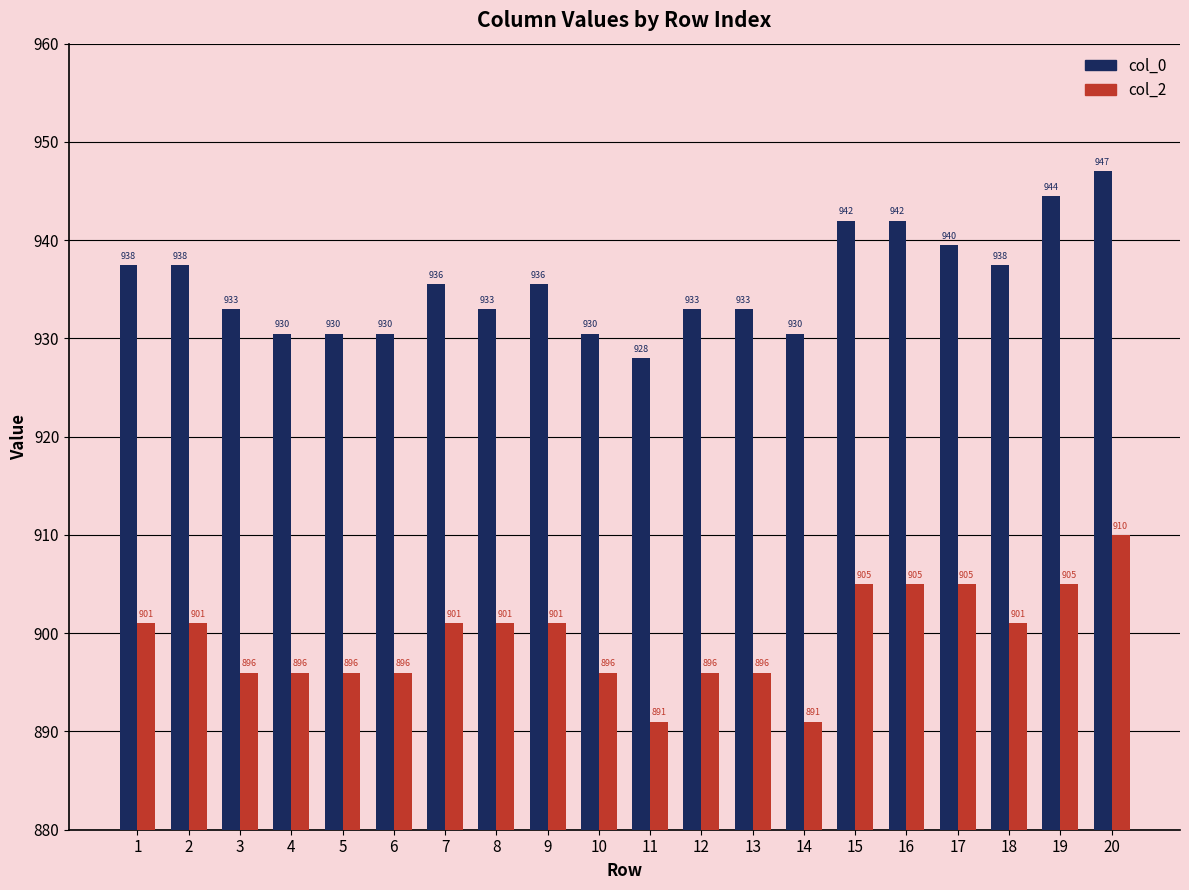

What is the value of the col_0 bar at the 14th from the left?

930.5